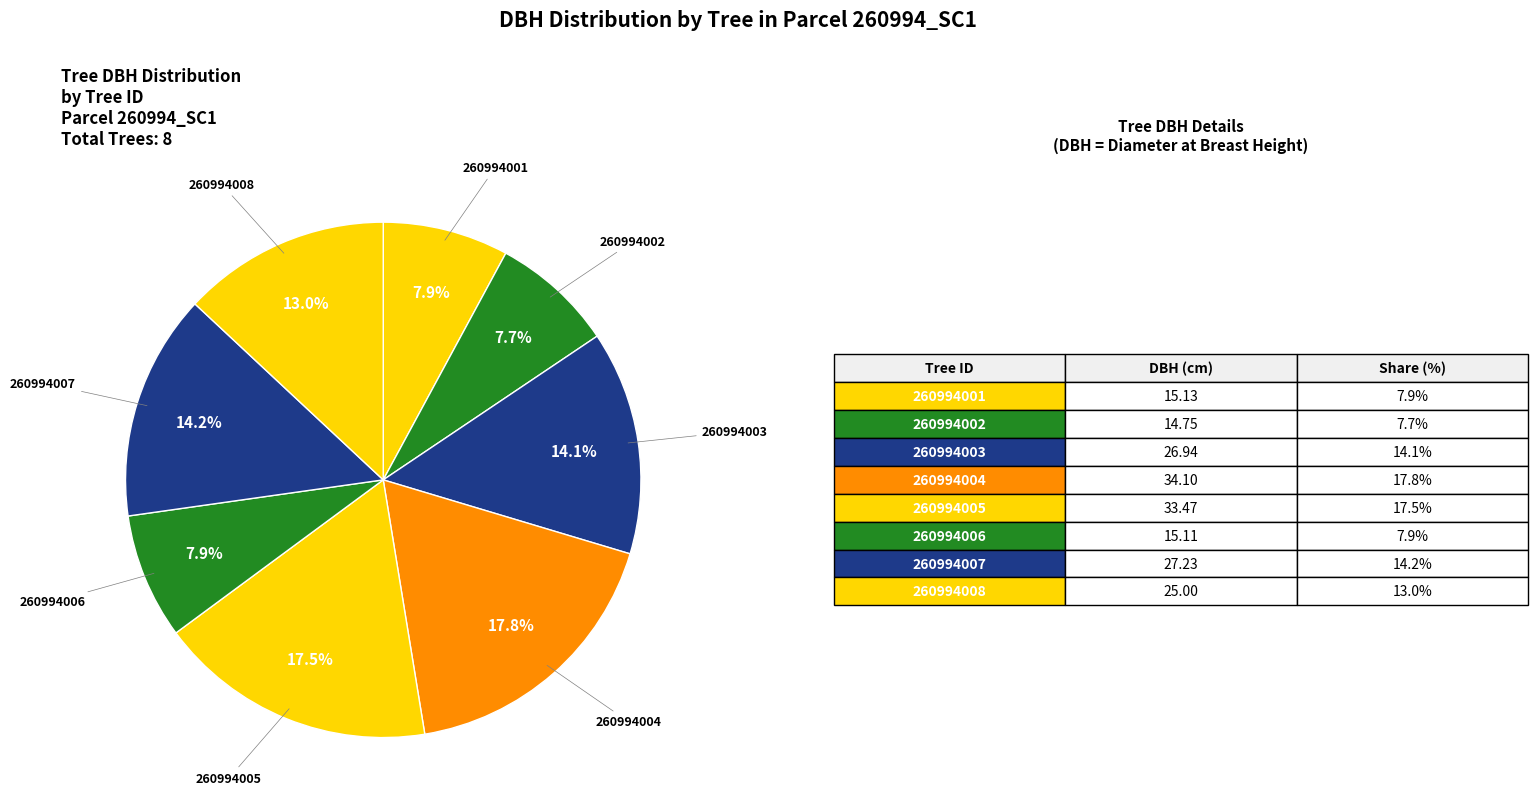

Count the number of slices in the pie.

8